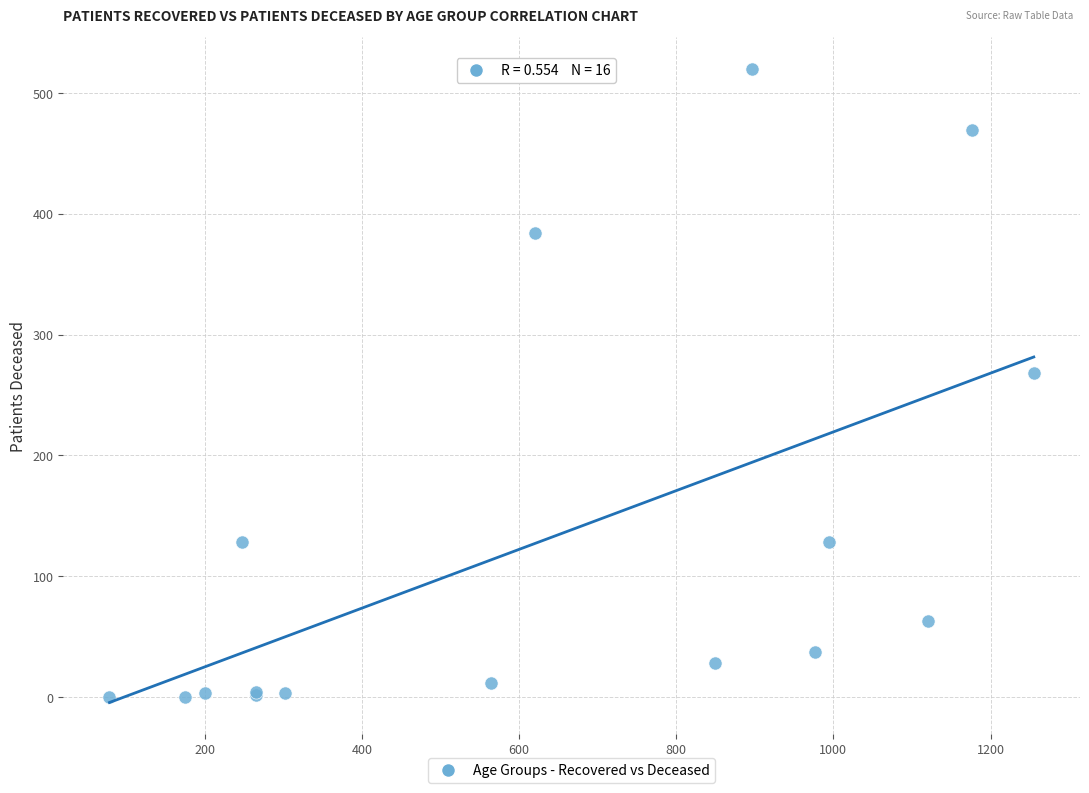

What Y value in the scatter plot is closest to 260?

268